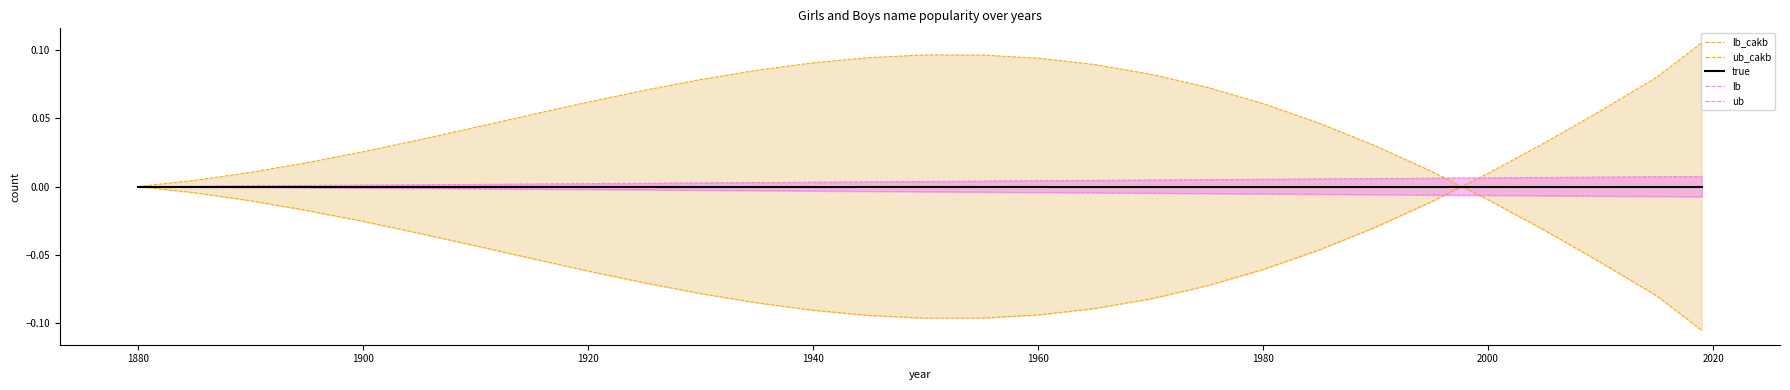

How many categories are shown in the chart?

29